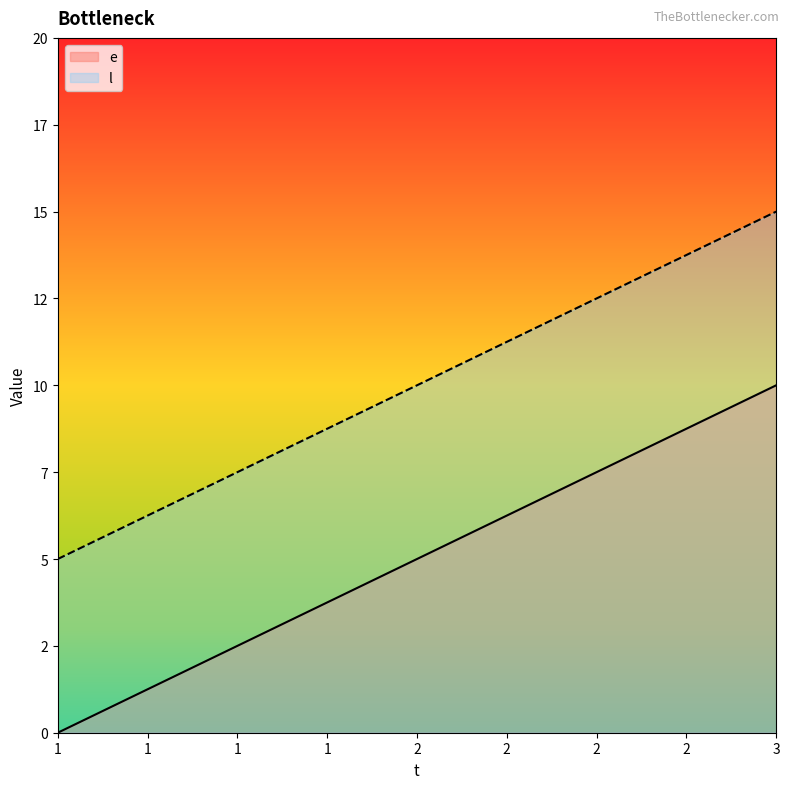

What are all the series names shown in the legend?

e, l